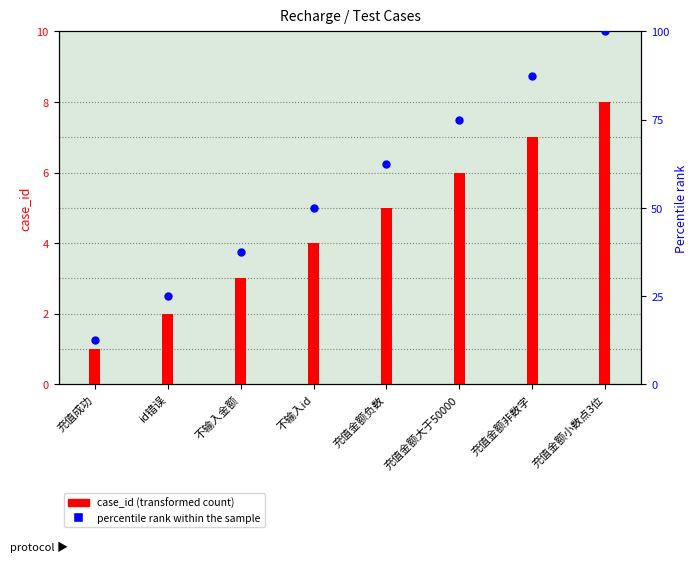

Which series has the largest Y range (max minus min)?

percentile rank within the sample